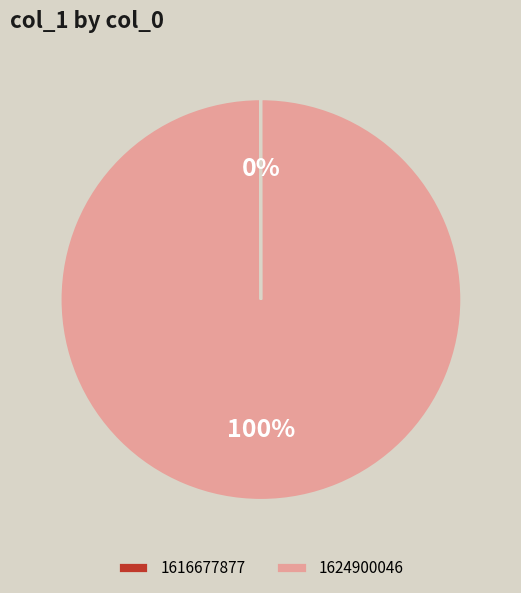

Does any single category account for the majority?

Yes